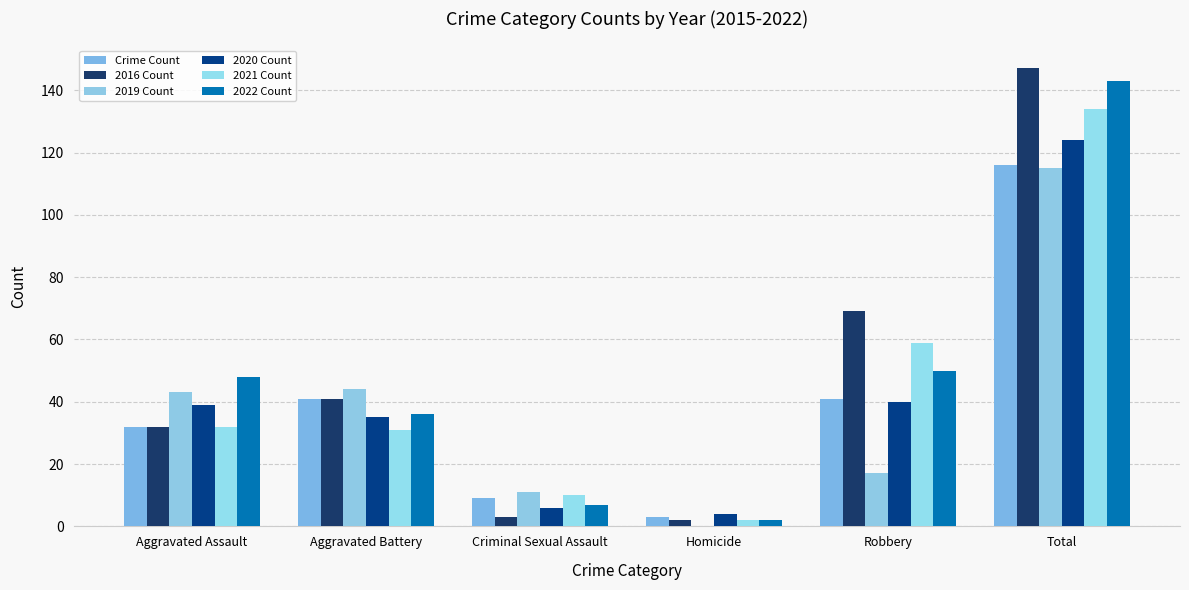

Reading left to right, transcribe all the data shown in this chart.

Crime Count: 32	41	9	3	41	116
2016 Count: 32	41	3	2	69	147
2019 Count: 43	44	11	0	17	115
2020 Count: 39	35	6	4	40	124
2021 Count: 32	31	10	2	59	134
2022 Count: 48	36	7	2	50	143